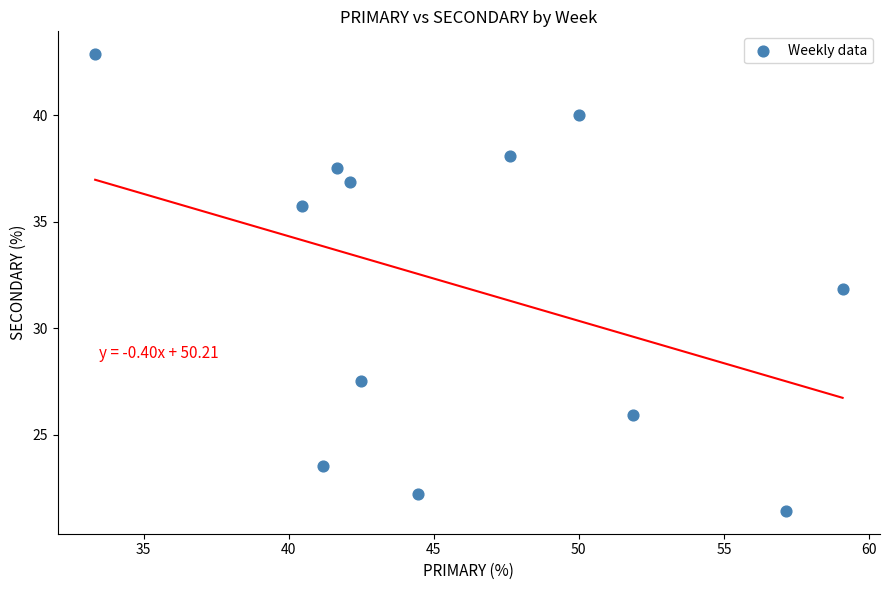

What is the average Y value?

32.0